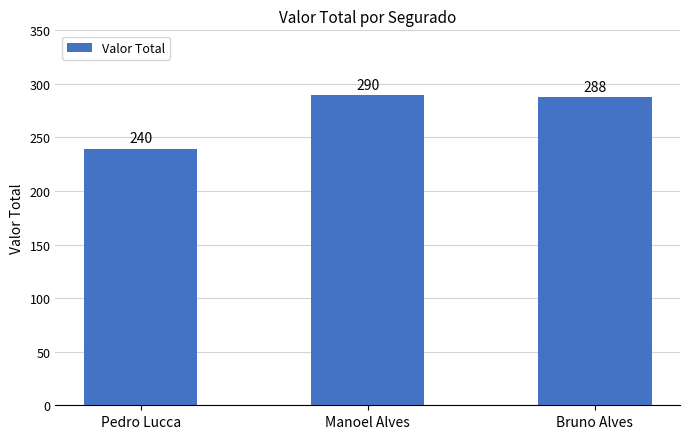

Rank the categories by value from highest to lowest.

Manoel Alves, Bruno Alves, Pedro Lucca